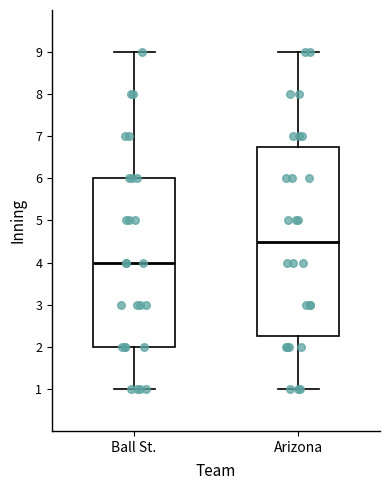

Reading left to right, read every box against the y-axis: the position of its median line, the range the box covers, and the ends of its whiskers. The values are not printed on the chart, so give them approximately, as read against the axis.

Ball St.: median 4.0, box 2.0 to 6.0, whiskers 1.0 to 9.0
Arizona: median 4.5, box 2.3 to 6.8, whiskers 1.0 to 9.0